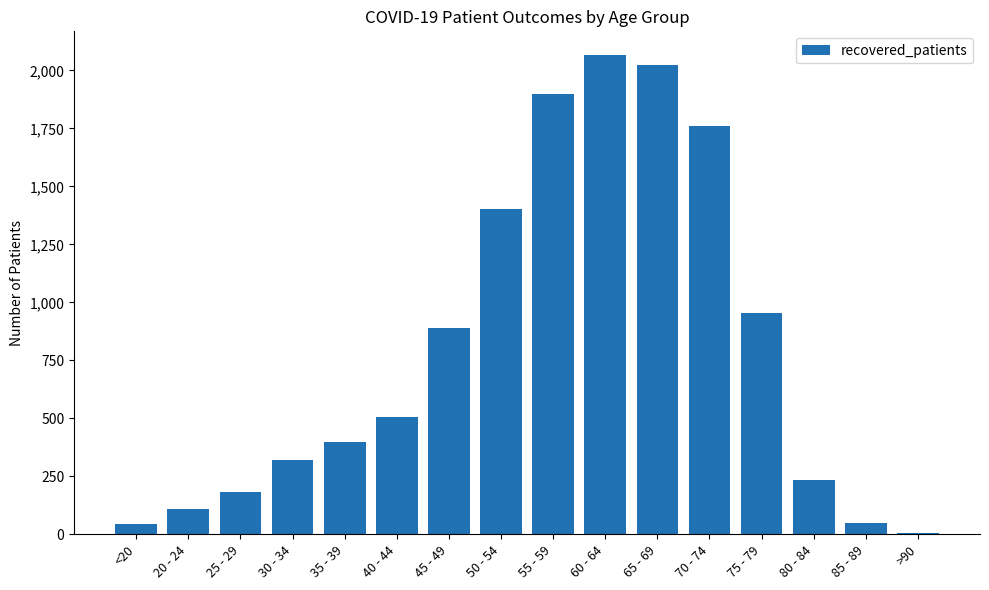

Count the number of categories in the chart.

16